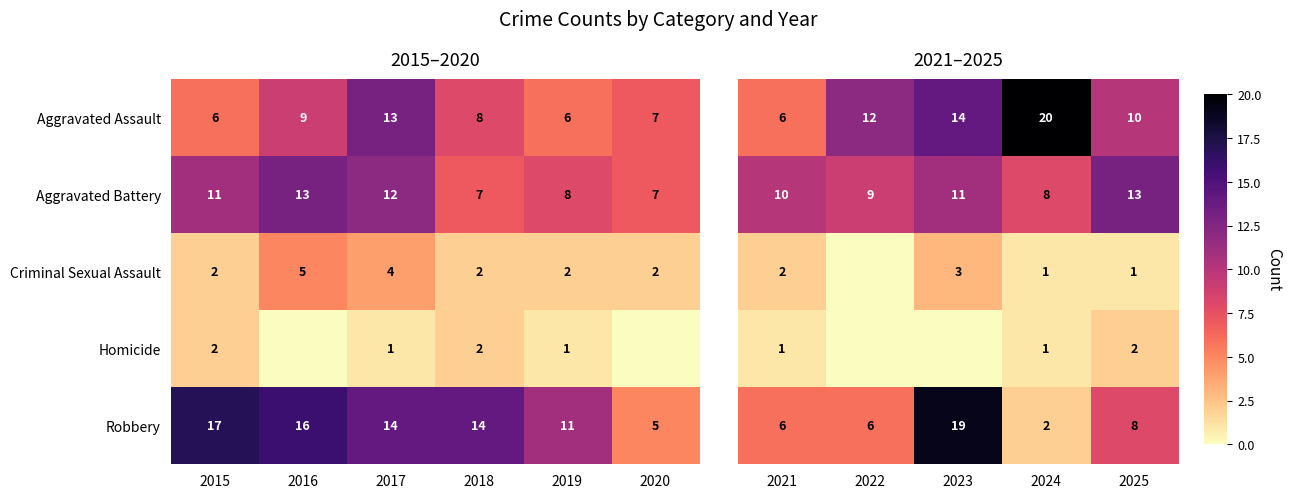

What is the sum of the Aggravated Assault values at 2016 and 2018?

17